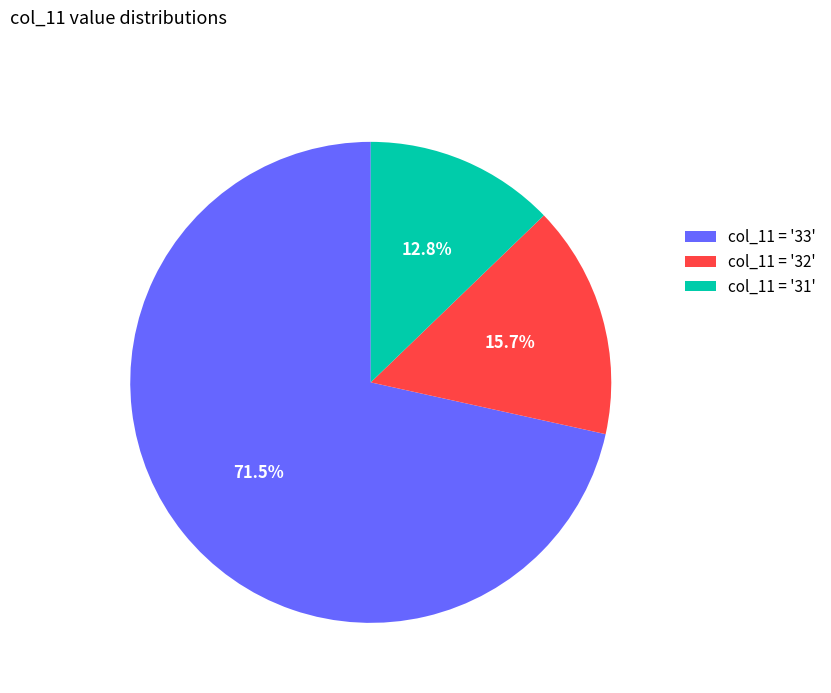

Is there a majority slice in this chart?

Yes